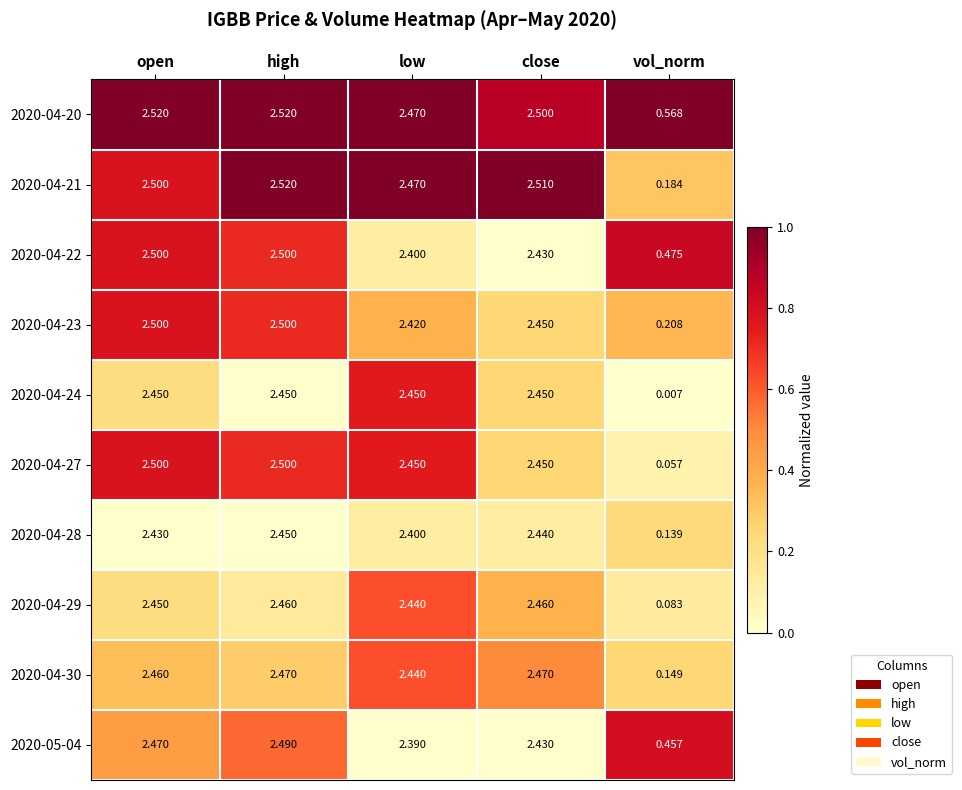

Where is 2020-04-30 nearest to the value 1?

vol_norm